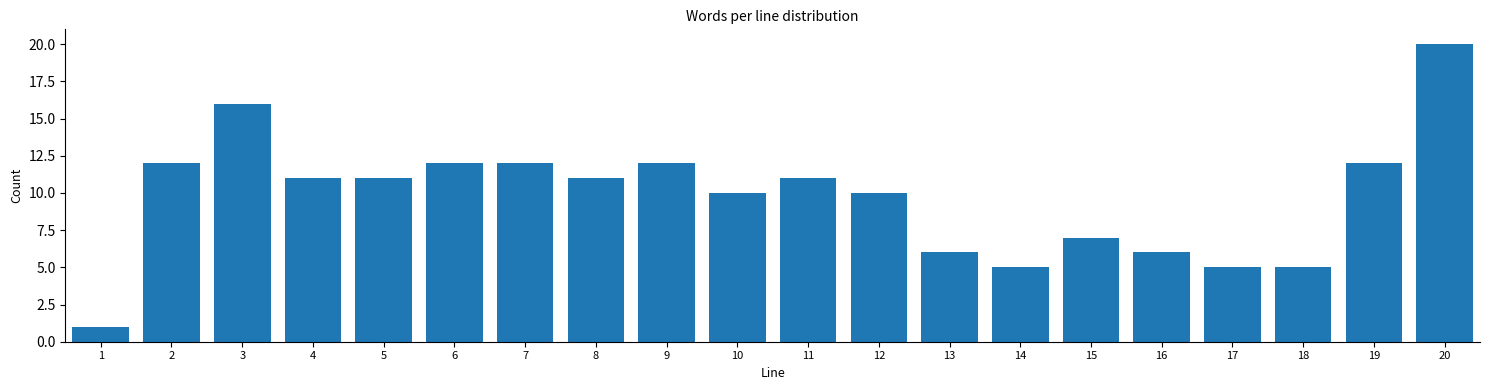

Reading right to left, transcribe all the data shown in this chart.

20	12	5	5	6	7	5	6	10	11	10	12	11	12	12	11	11	16	12	1